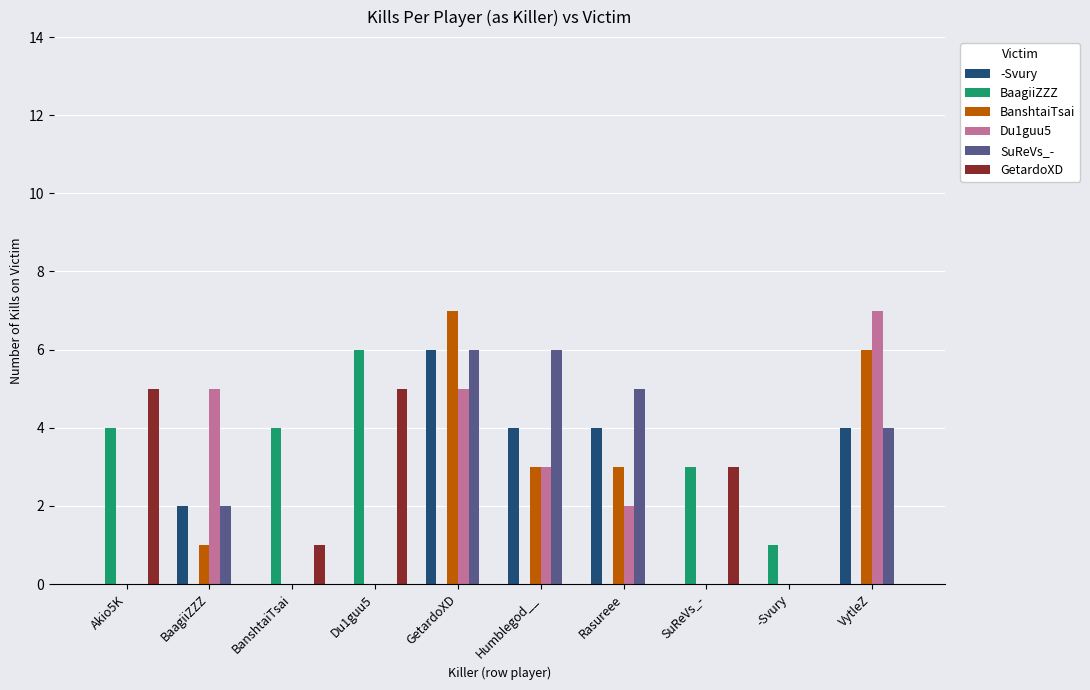

What is the sum of the SuReVs_- values at BaagiiZZZ and SuReVs_-?

2